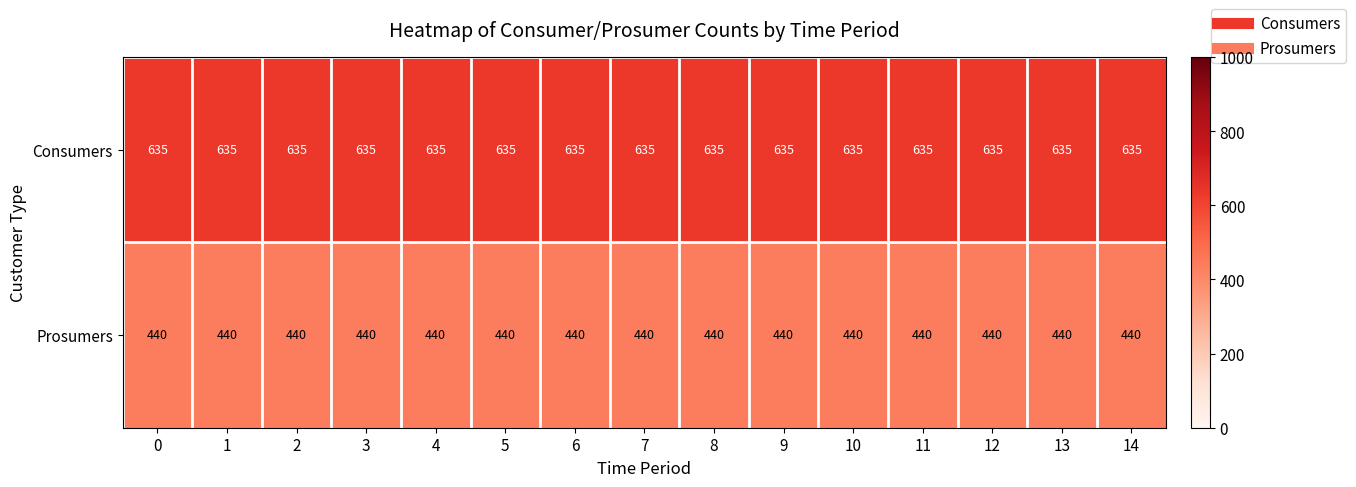

What is the minimum value shown in the chart?

440